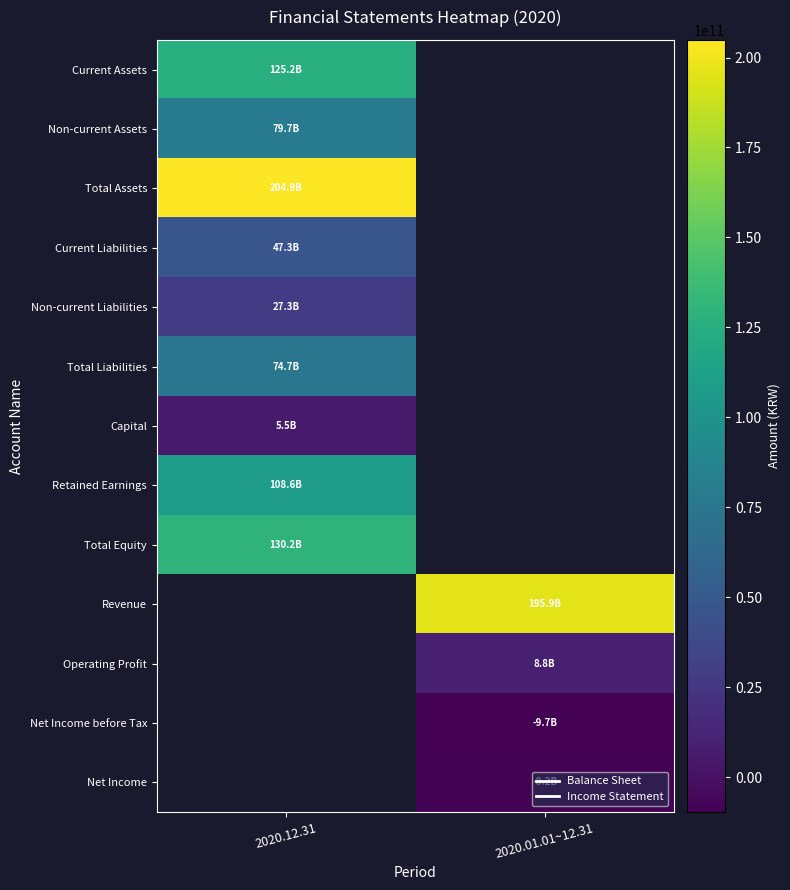

Rank the categories by Total Assets value from highest to lowest.

2020.12.31, 2020.01.01~12.31